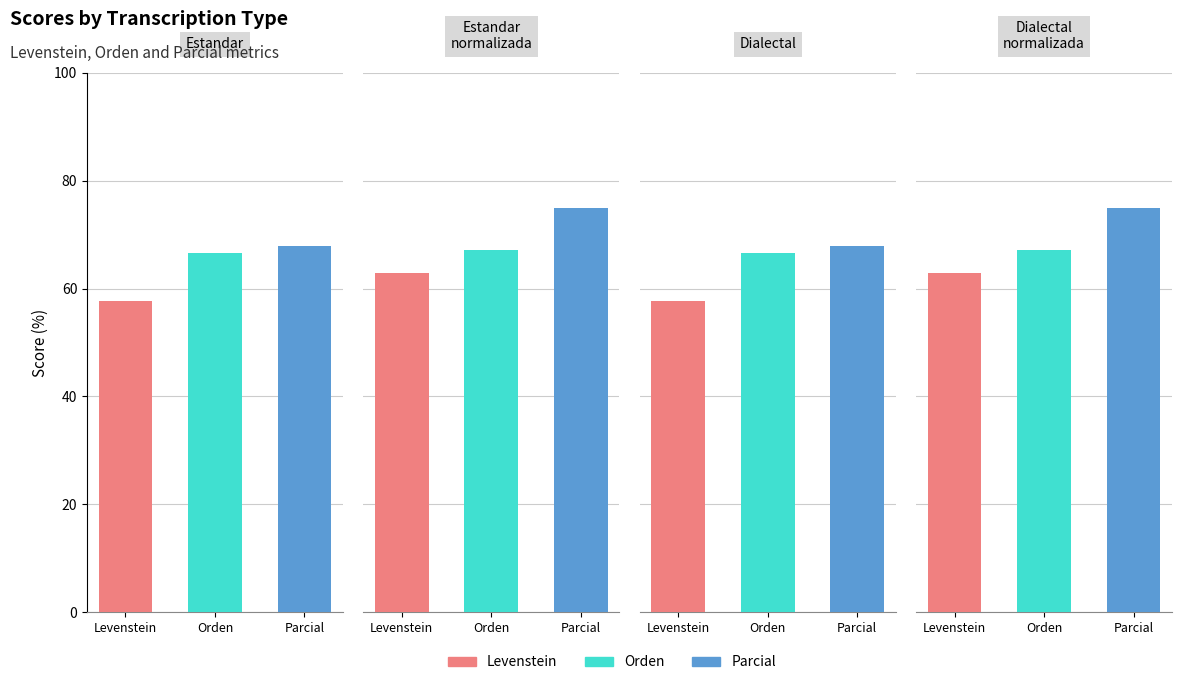

Between Estandar_normalizada and Dialectal_normalizada, which is larger?

Estandar_normalizada